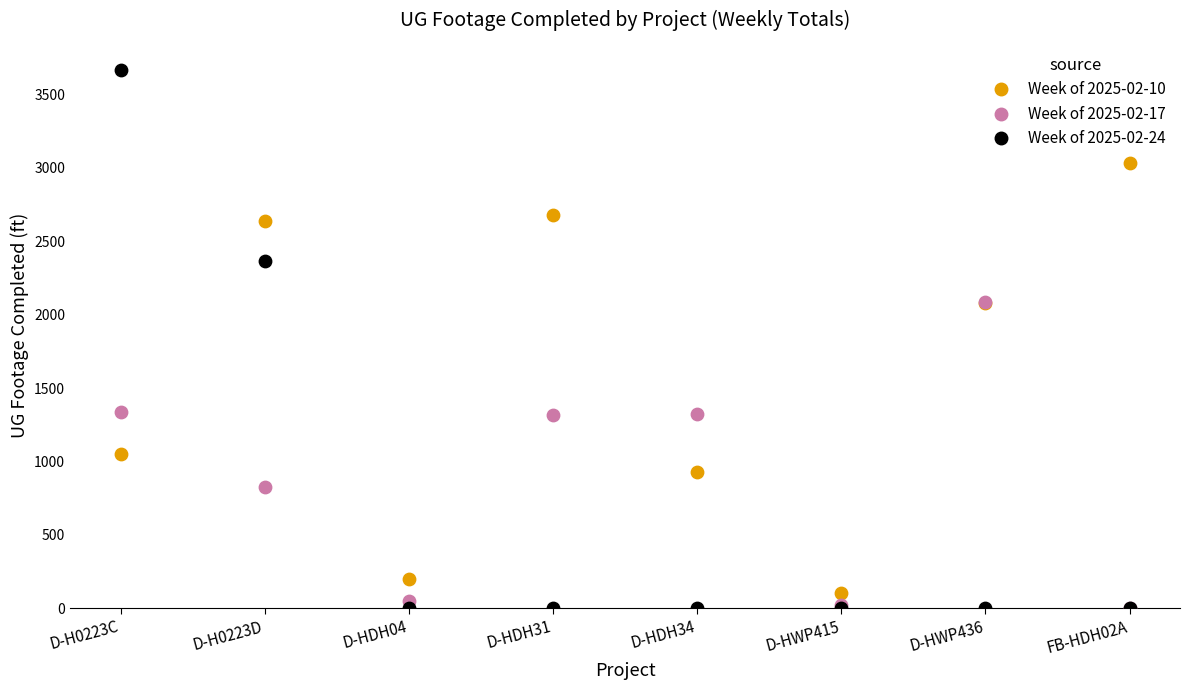

What are all the series names shown in the legend?

Week of 2025-02-10, Week of 2025-02-17, Week of 2025-02-24